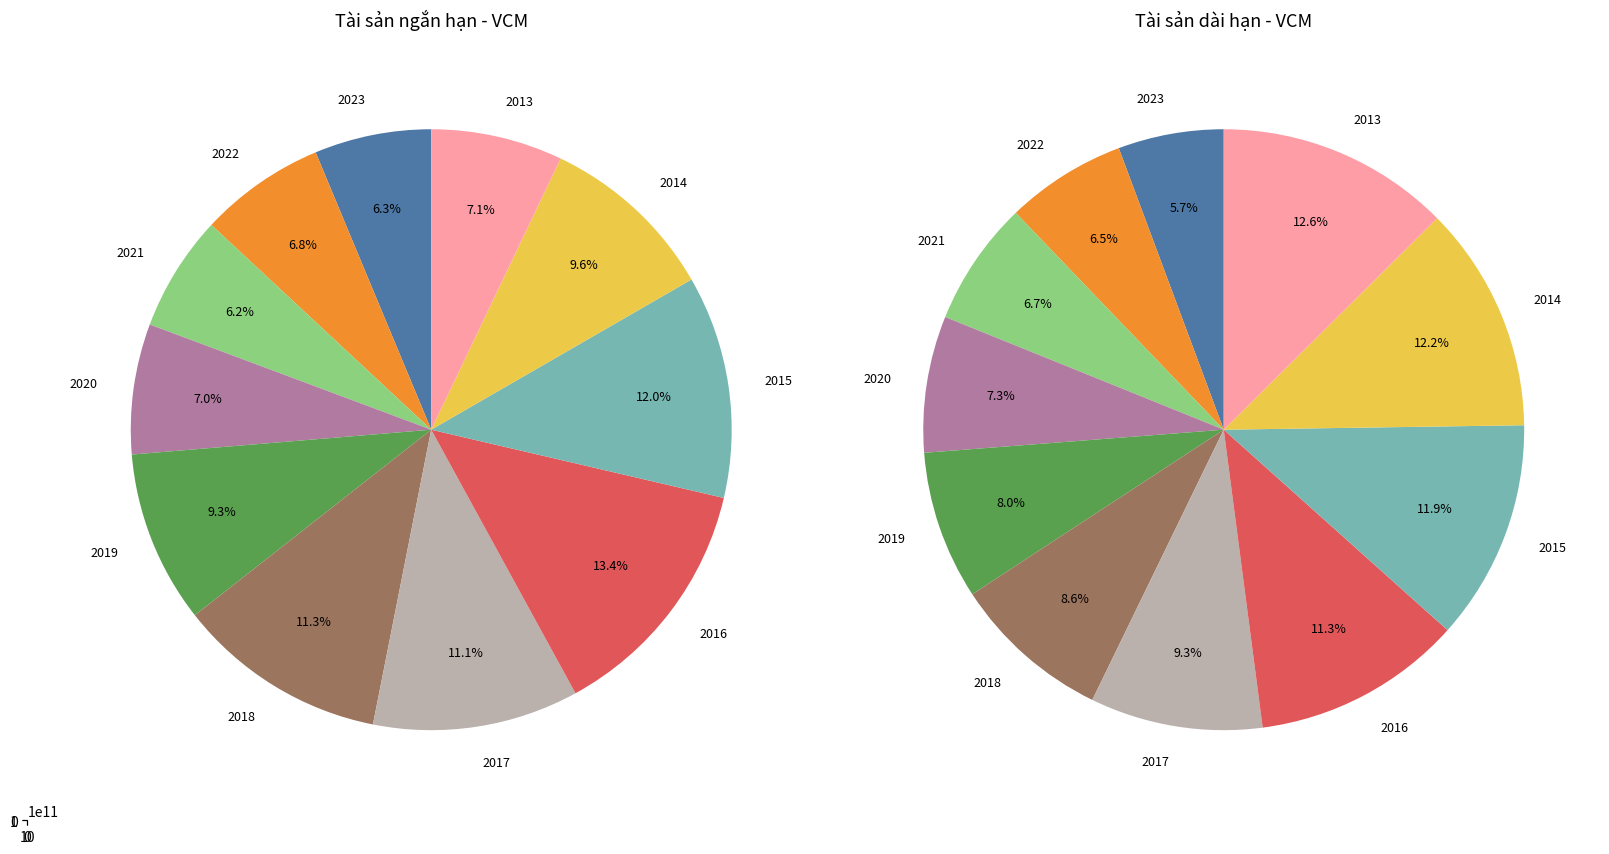

How many slices are in this pie chart?

11